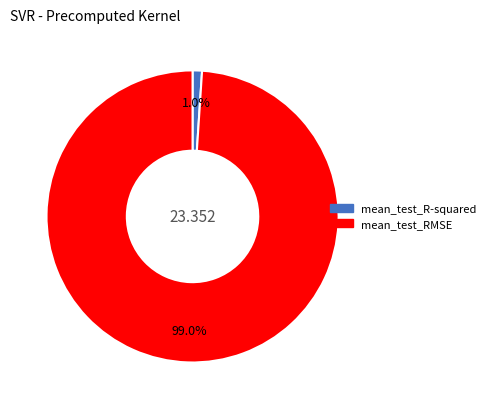

What is the total percentage of mean_test_RMSE and mean_test_R-squared?

100.0%